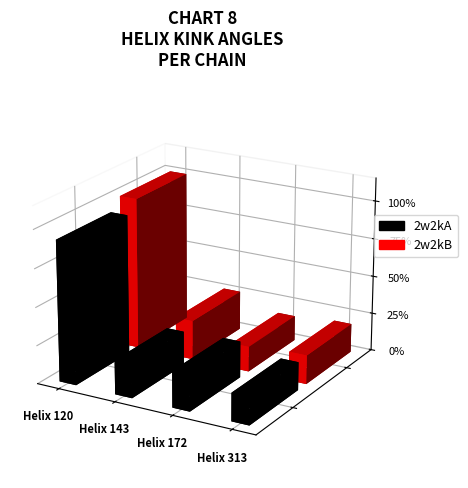

How many data points in 2w2kA are less than 17?

2